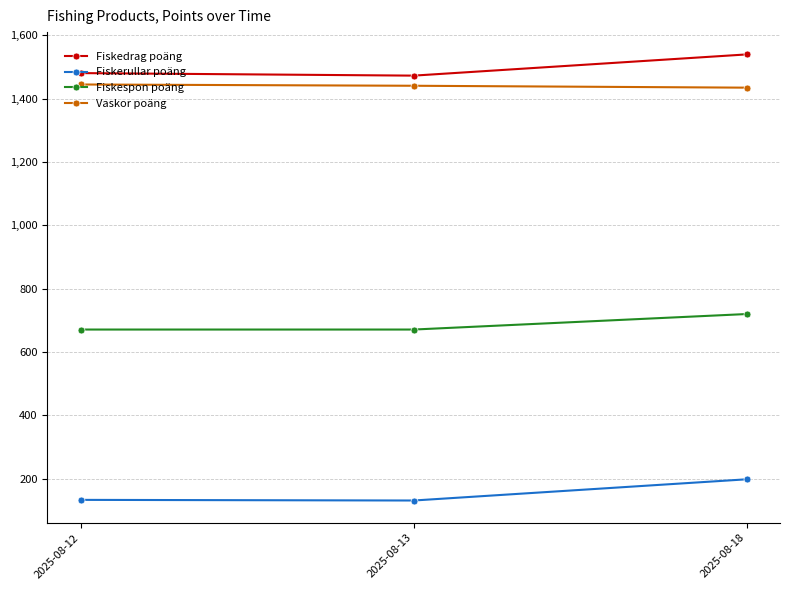

At which category does the chart reach its peak across all series?

2025-08-18